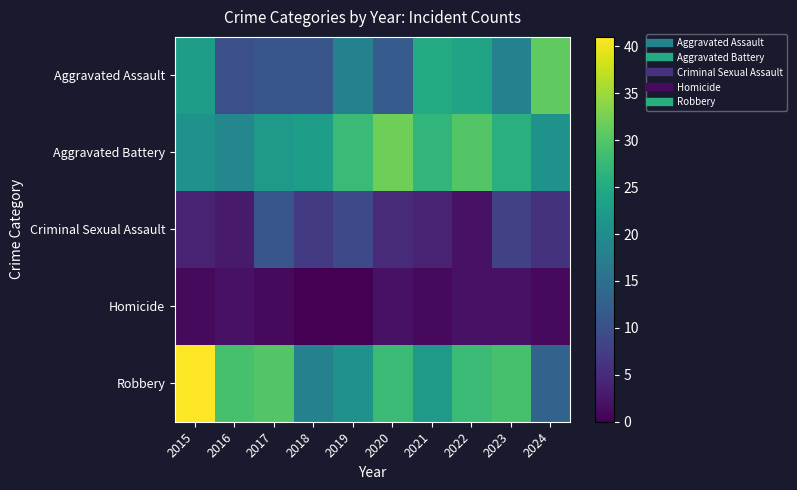

At 2023, list the series in order from largest to smallest.

Robbery, Aggravated Battery, Aggravated Assault, Criminal Sexual Assault, Homicide